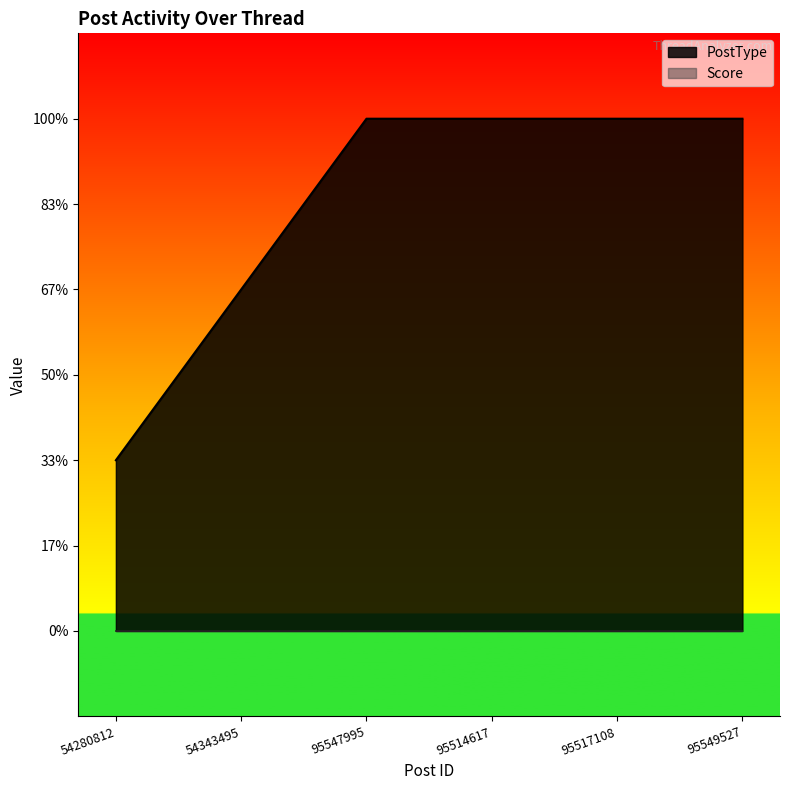

Does the chart display data point markers on the line(s)?

No